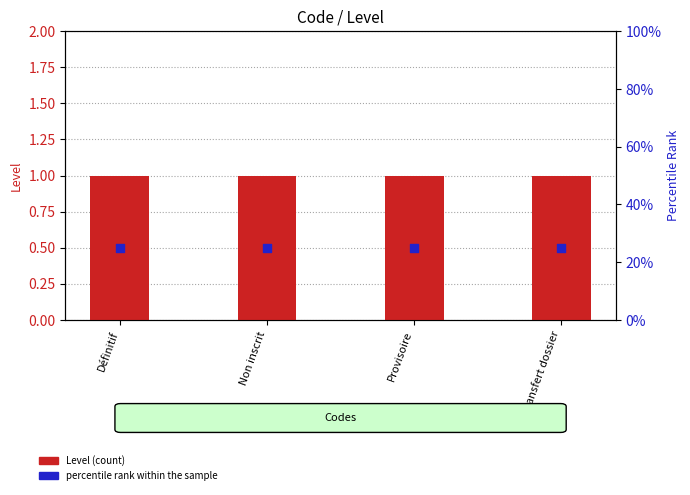

Which series contains the lowest Y value?

percentile rank within the sample